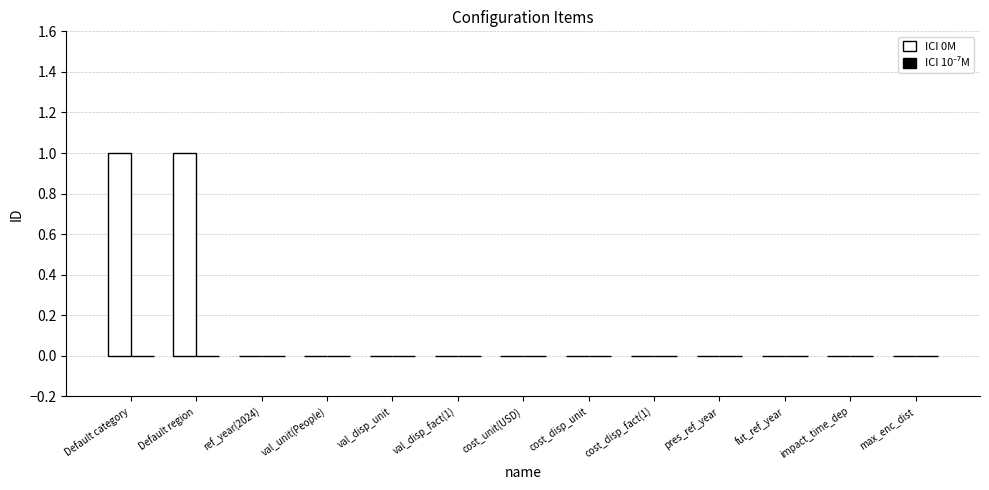

Is it true that the value at pres_ref_year is 0?

True